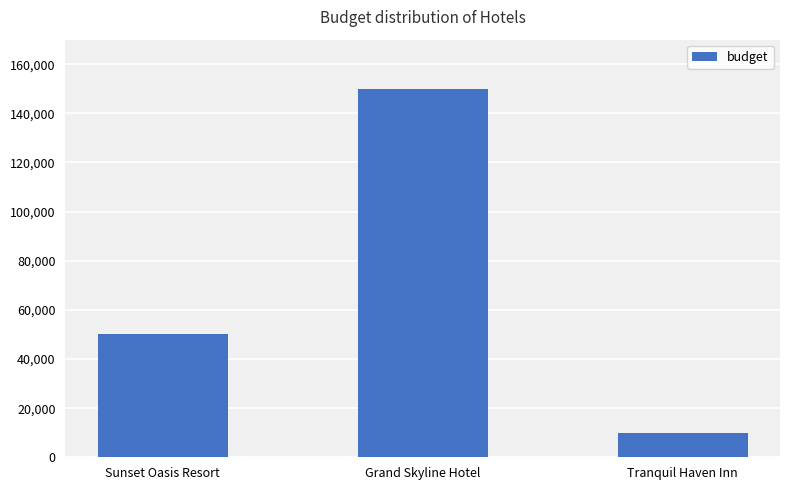

What is the label of the 1st bar from the right?

Tranquil Haven Inn